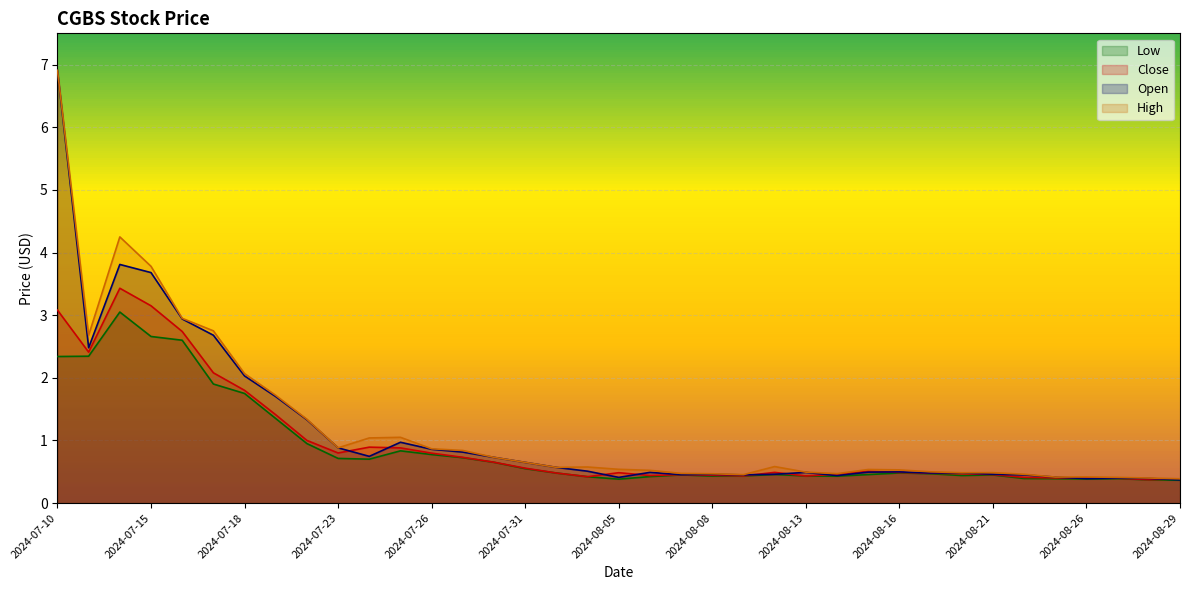

Which has a higher value, 2024-08-22 or 2024-08-12?

2024-08-12